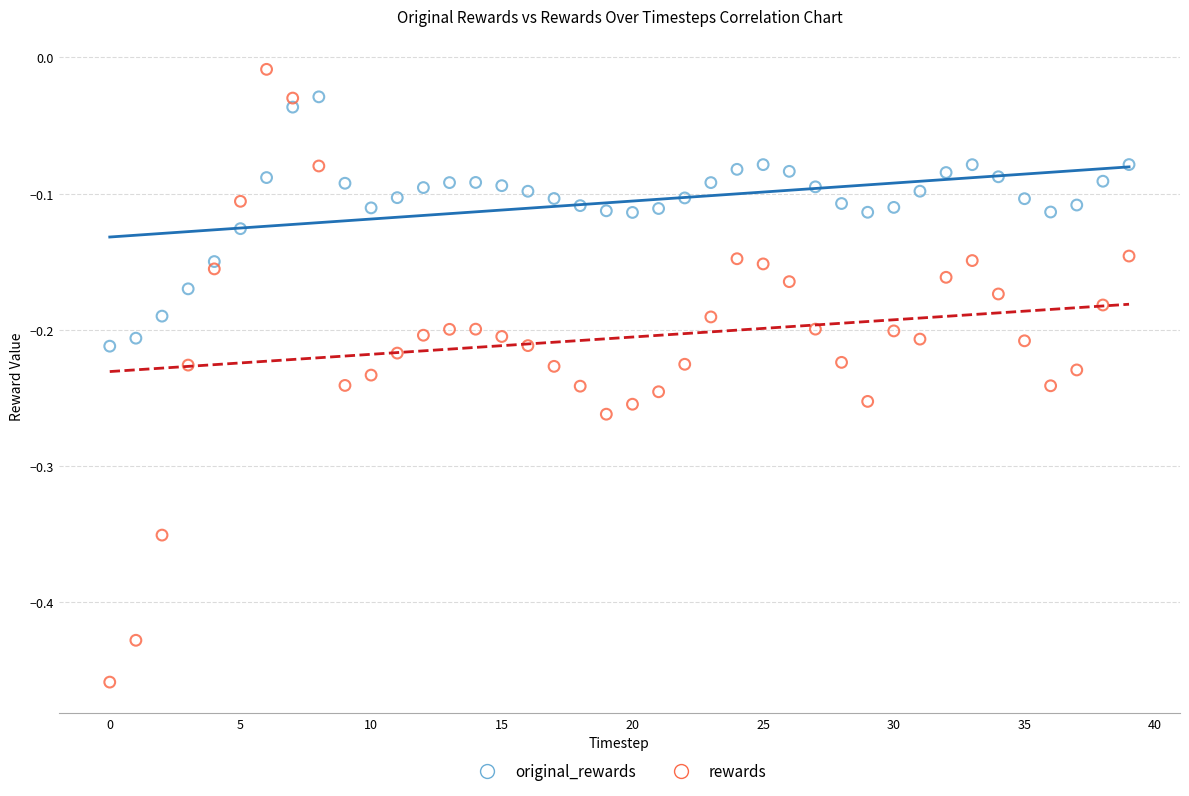

Which series has the largest Y range (max minus min)?

rewards